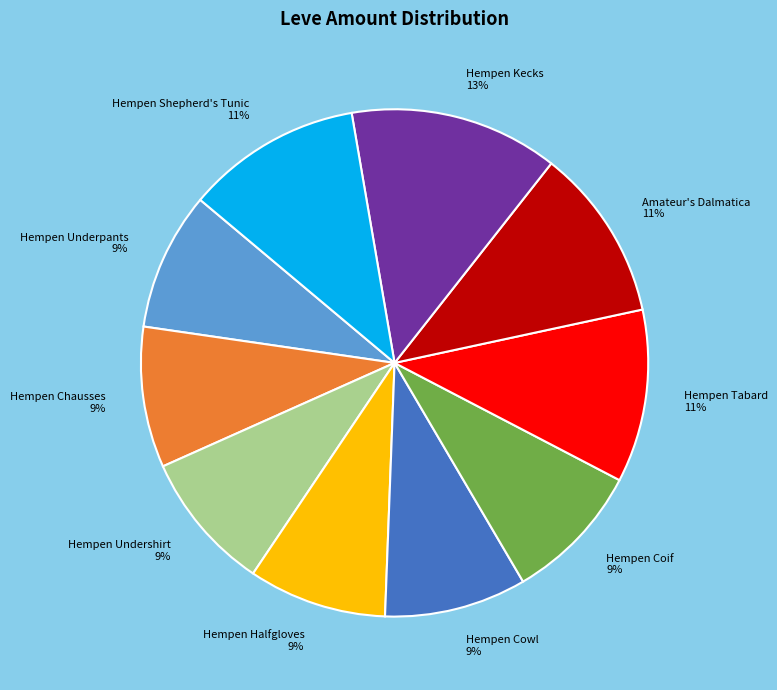

How many segments does this pie chart have?

10